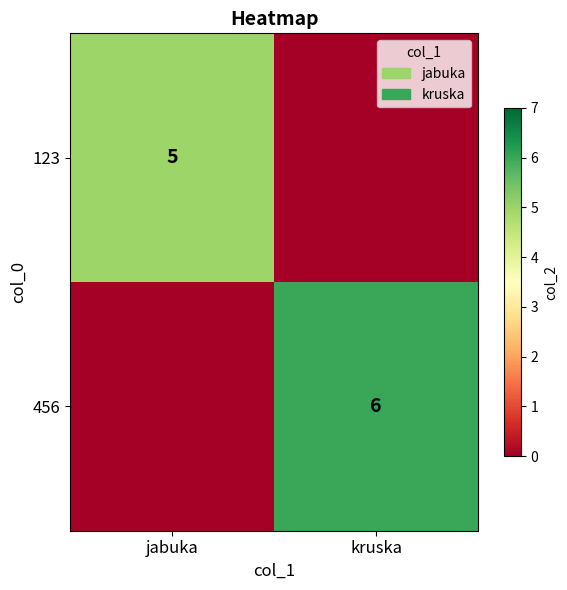

True or false: 456 has a value of 6 at kruska.

True